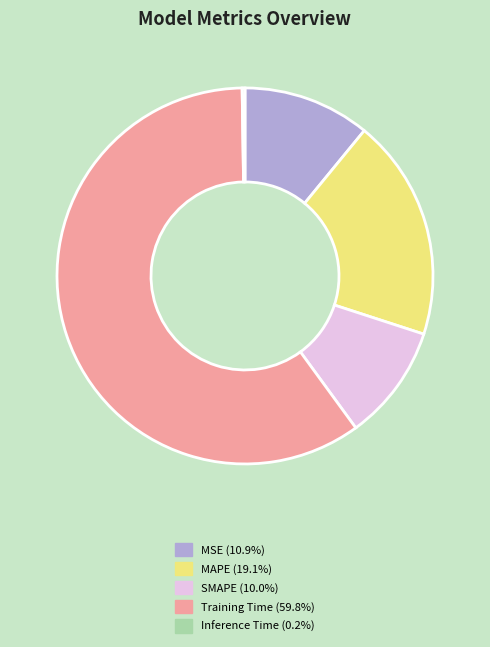

What is the majority slice?

Training Time